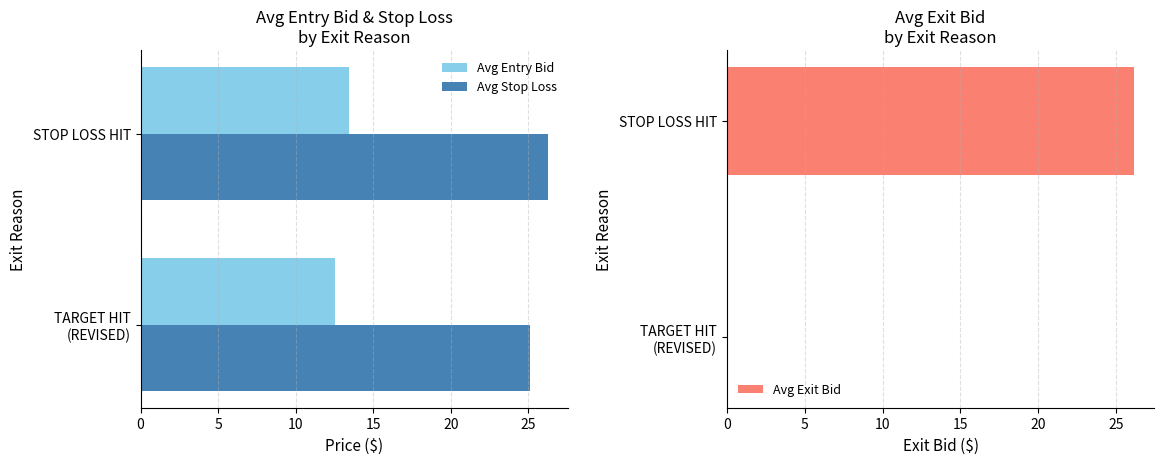

Reading right to left, what are all the values shown in this chart?

Avg Entry Bid: 13.5	12.6
Avg Stop Loss: 26.3	25.1
Avg Exit Bid: 26.1	0.1